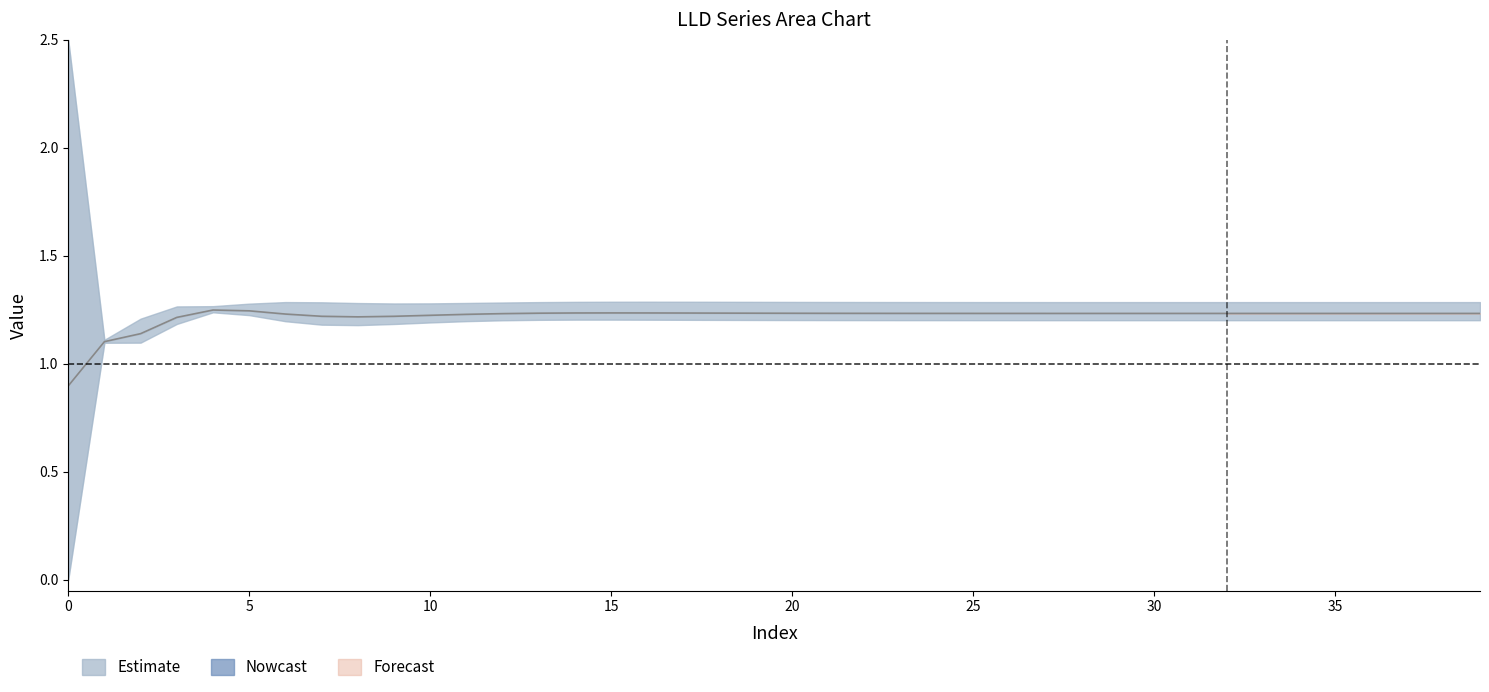

True or false: LLD_9 and LLD_4 cross at least once.

False